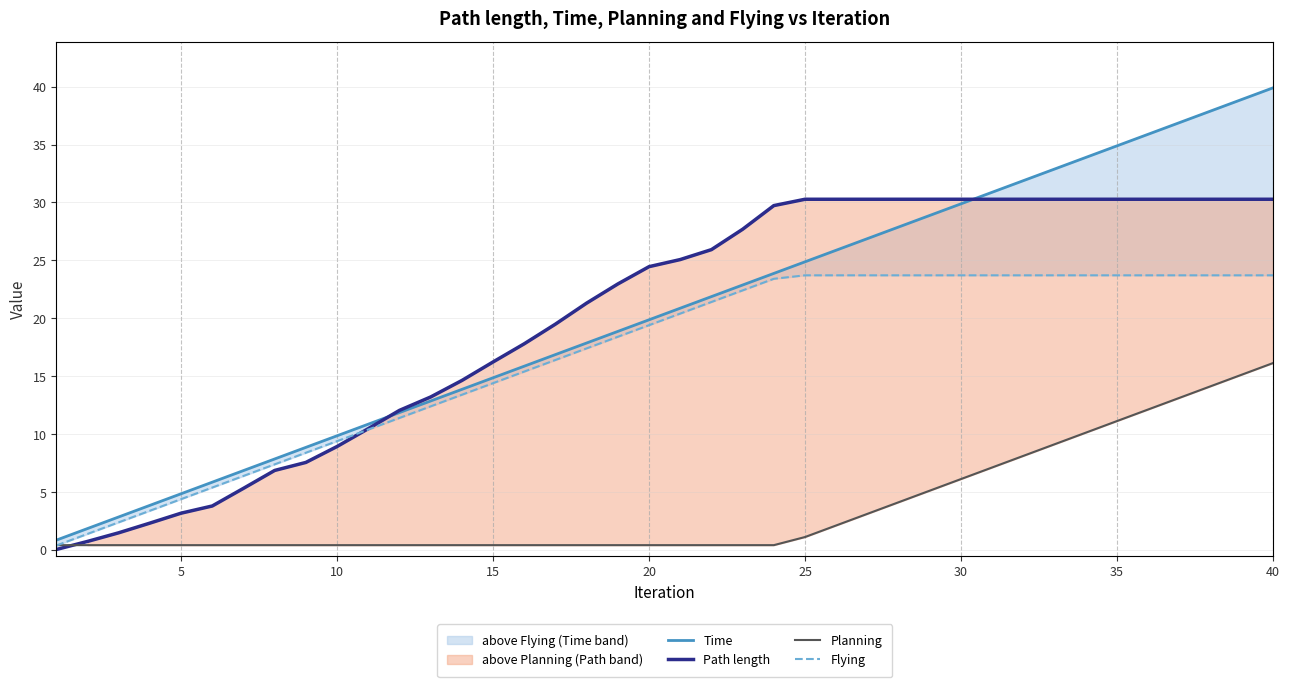

How many lines are shown in the chart?

4